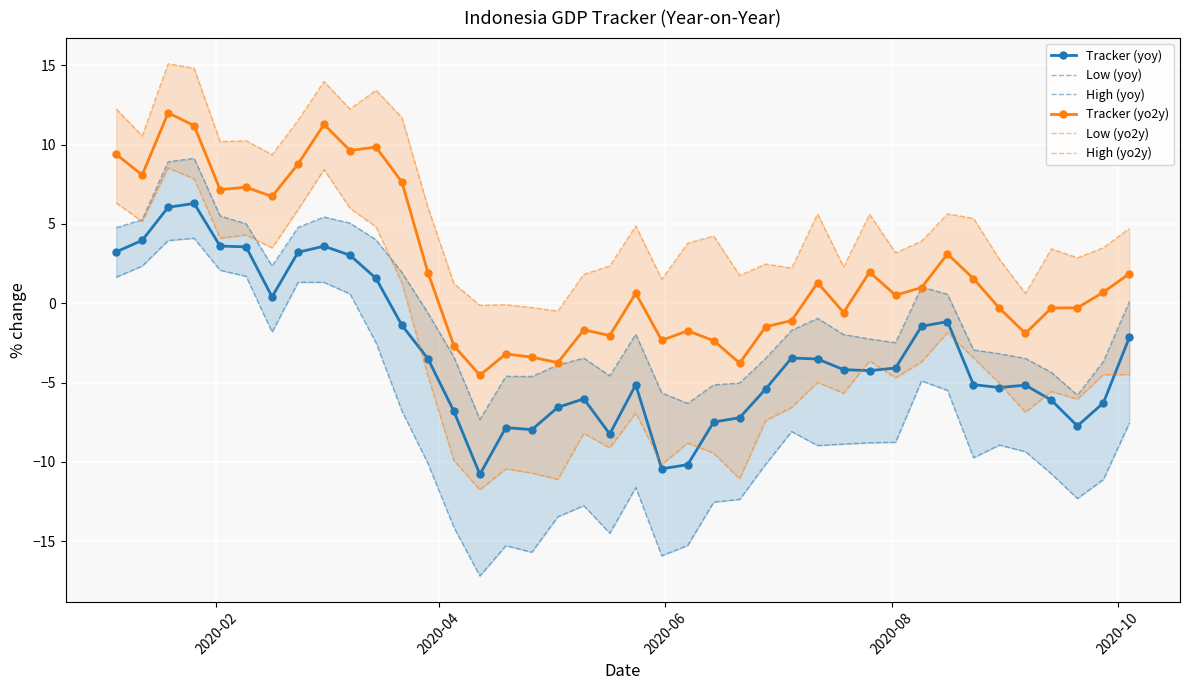

True or false: Tracker (yo2y) and Tracker (yoy) cross at least once.

False